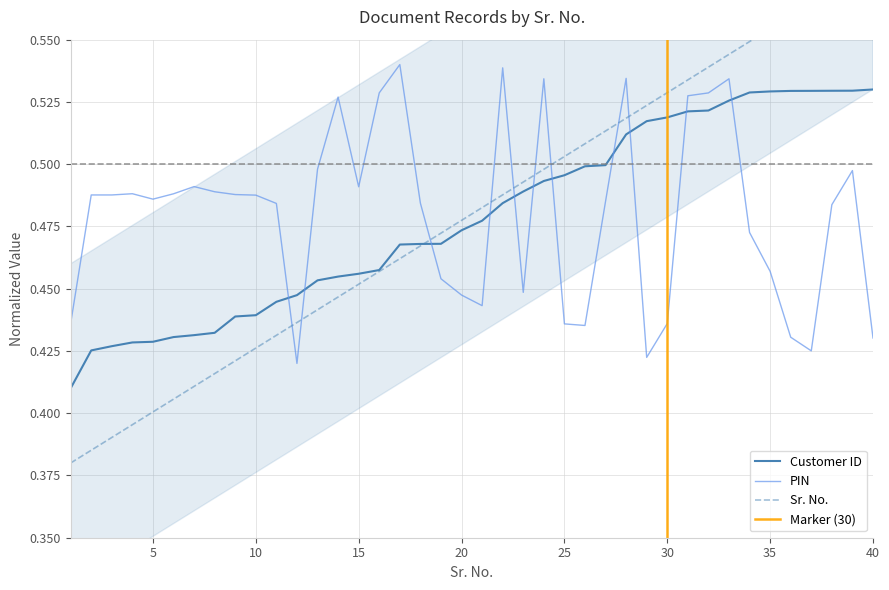

At which label is Sr. No. closest to 0?

1